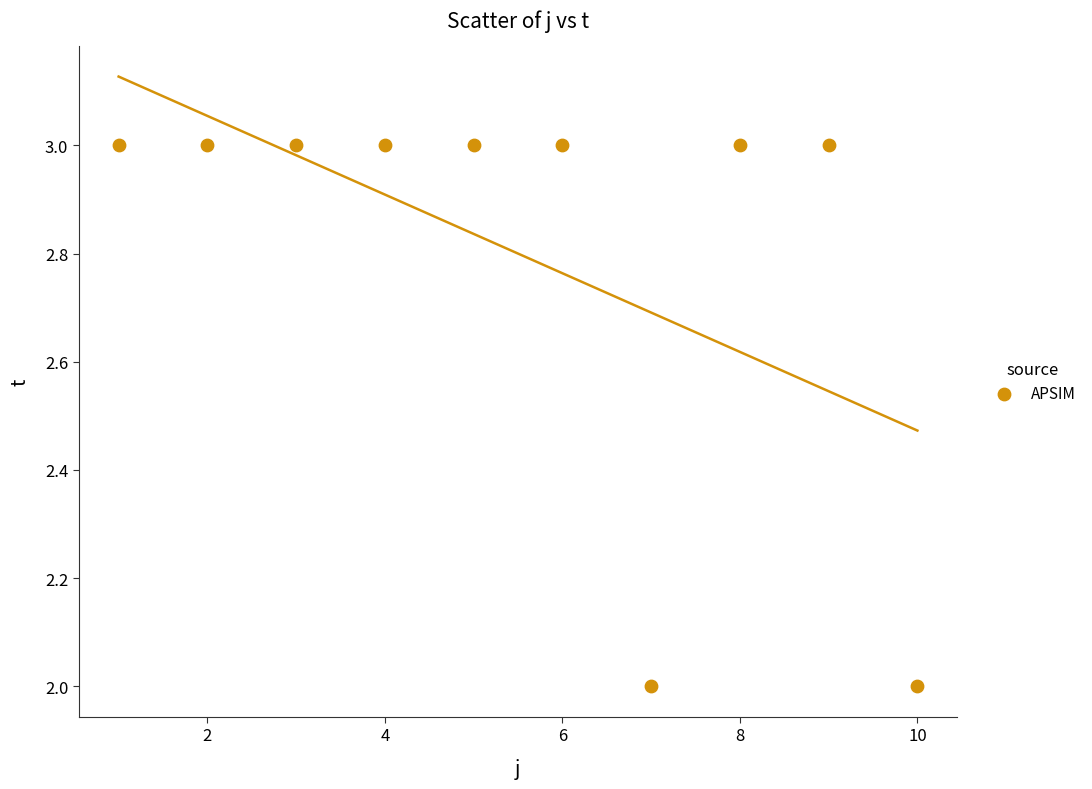

What is the average X value?

6